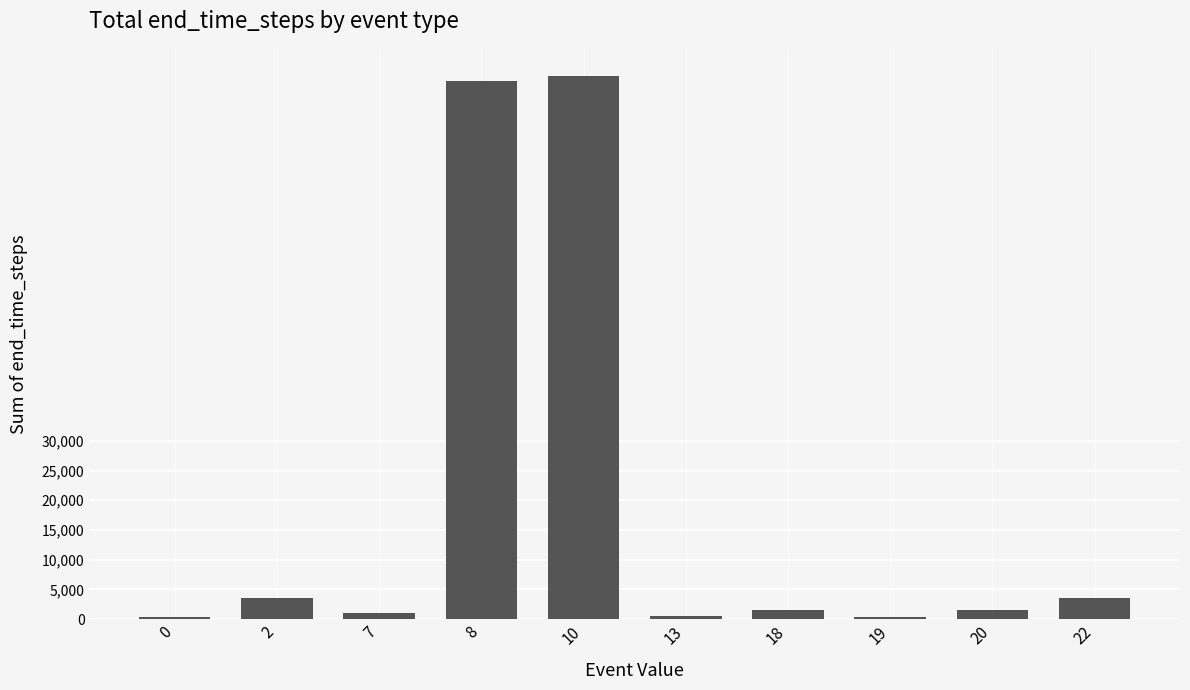

At which category does the chart reach its peak across all series?

10